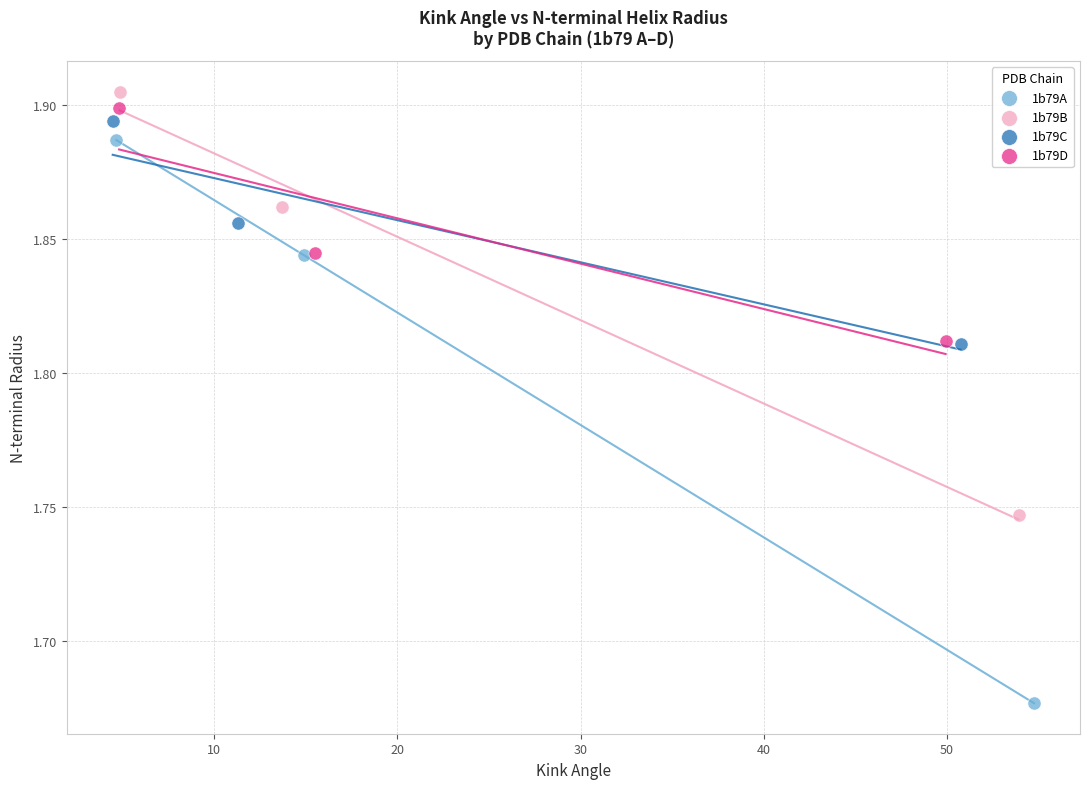

Which series has the largest Y range (max minus min)?

1b79A